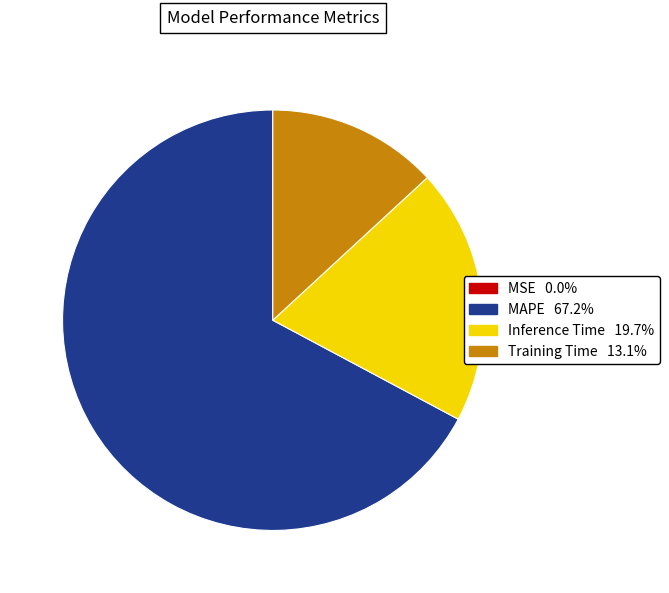

Which category accounts for the majority?

MAPE